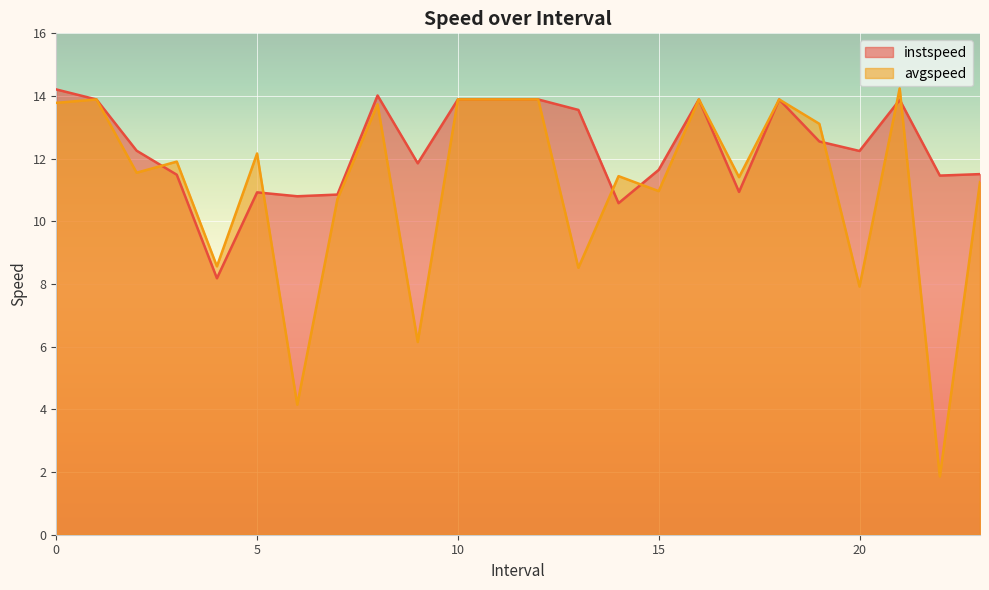

What is the minimum value shown in the chart?

1.9